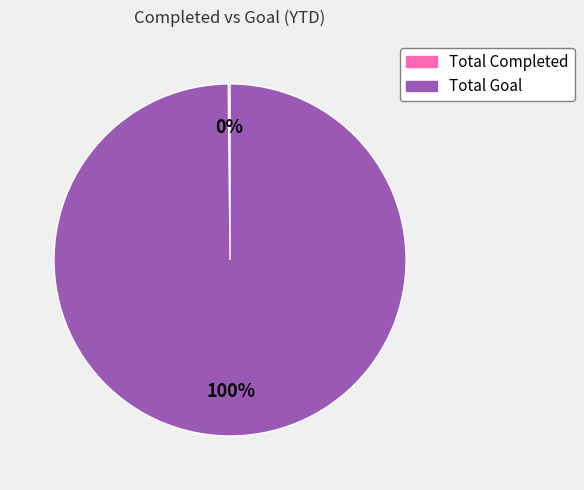

Which slice represents more than half of the pie?

Total Goal